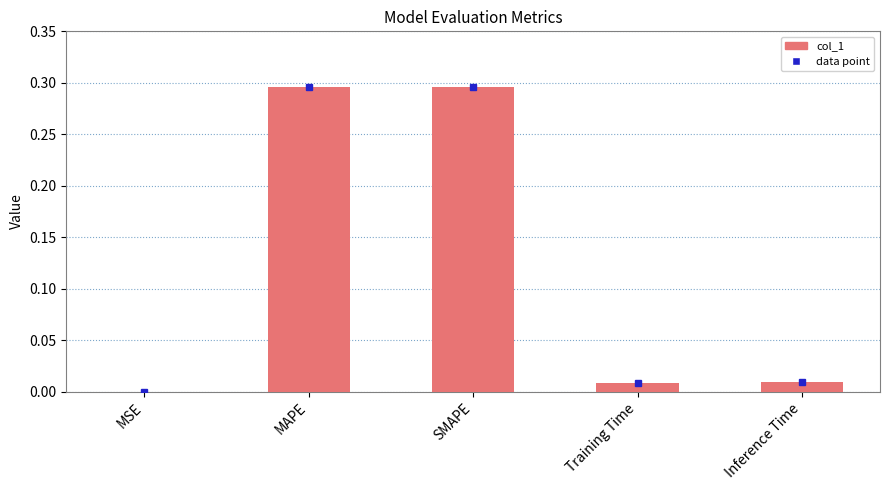

Is it true that the value at SMAPE is 0.5?

False